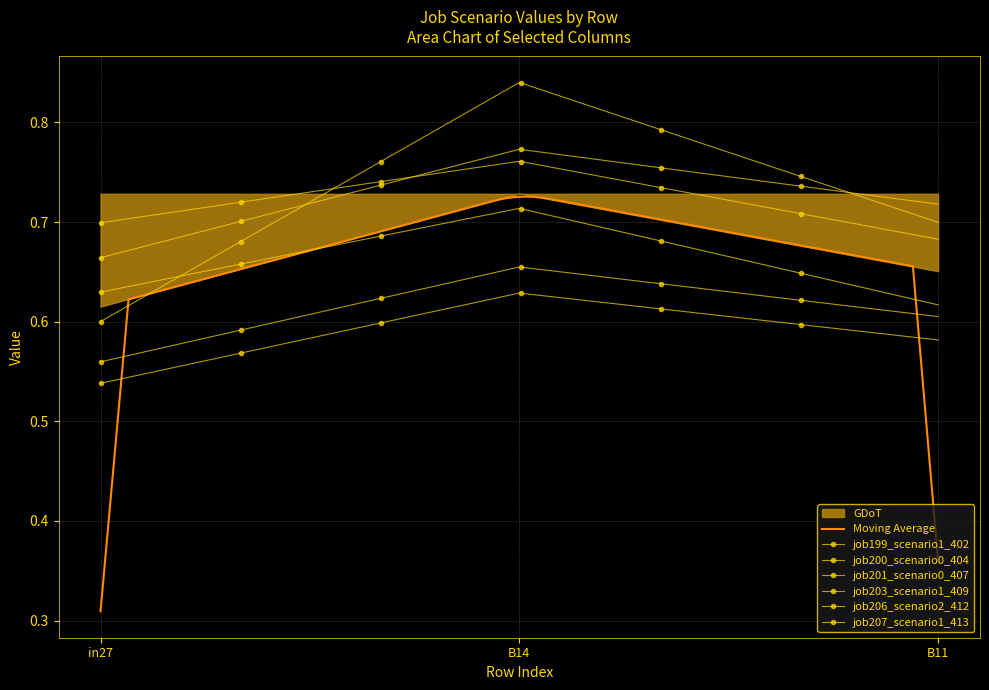

Reading left to right, what are all the values shown in this chart?

job199_scenario1_402: in27=0.7	B14=0.8	B11=0.7
job200_scenario0_404: in27=0.6	B14=0.7	B11=0.6
job201_scenario0_407: in27=0.5	B14=0.6	B11=0.6
job203_scenario1_409: in27=0.7	B14=0.8	B11=0.7
job206_scenario2_412: in27=0.6	B14=0.8	B11=0.7
job207_scenario1_413: in27=0.6	B14=0.7	B11=0.6